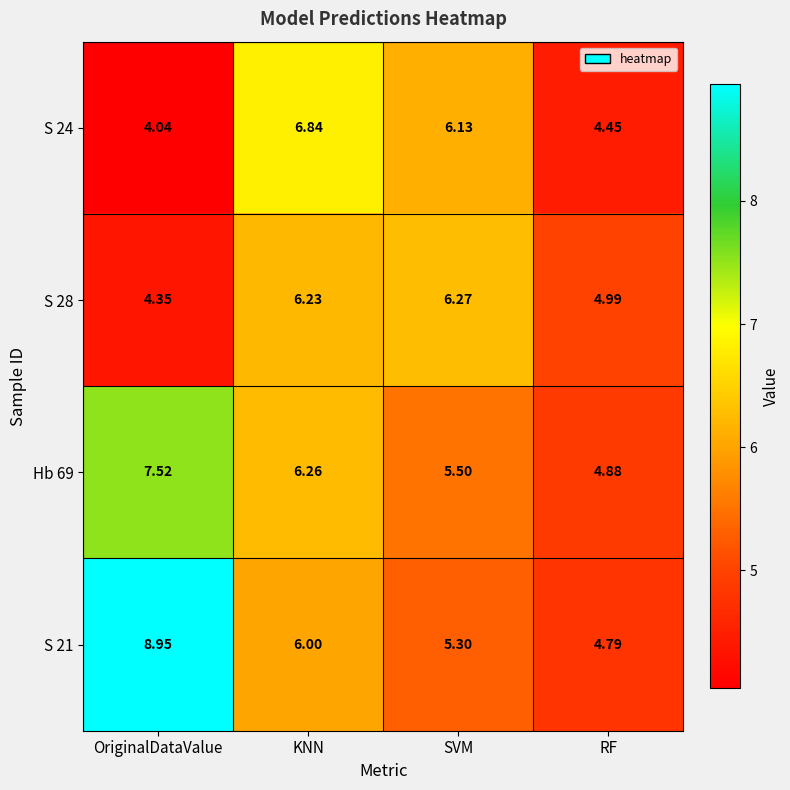

List the labels in order of Hb 69 value, smallest first.

RF, SVM, KNN, OriginalDataValue